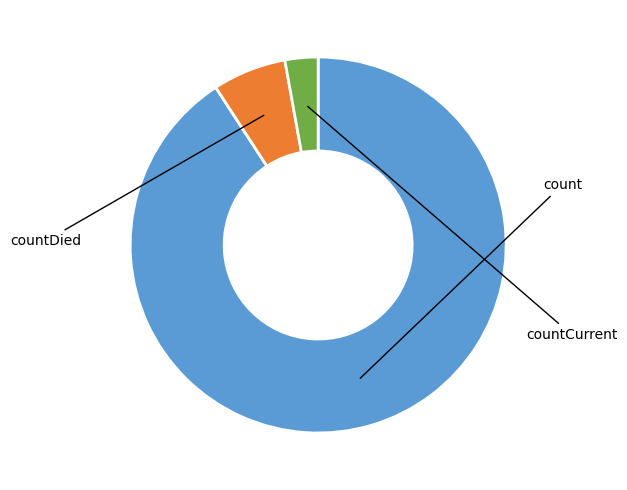

Between countDied and countCurrent, which is larger?

countDied